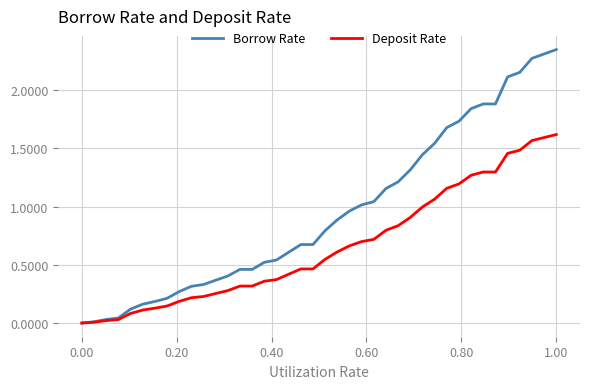

Rank the series by their maximum value, from lowest to highest.

Deposit Rate, Borrow Rate